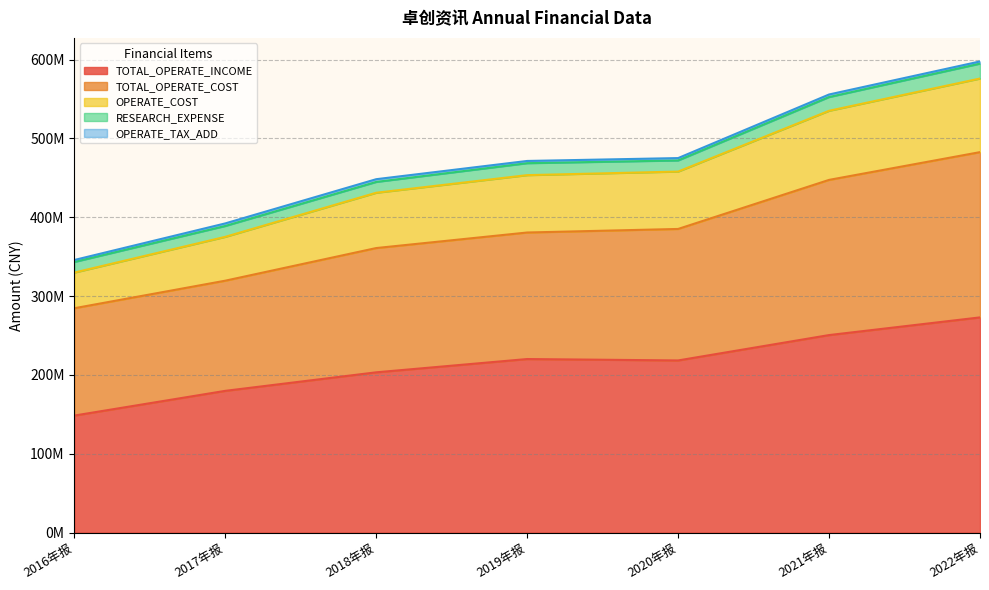

List the labels in order of TOTAL_OPERATE_INCOME value, largest first.

2022年报, 2021年报, 2019年报, 2020年报, 2018年报, 2017年报, 2016年报